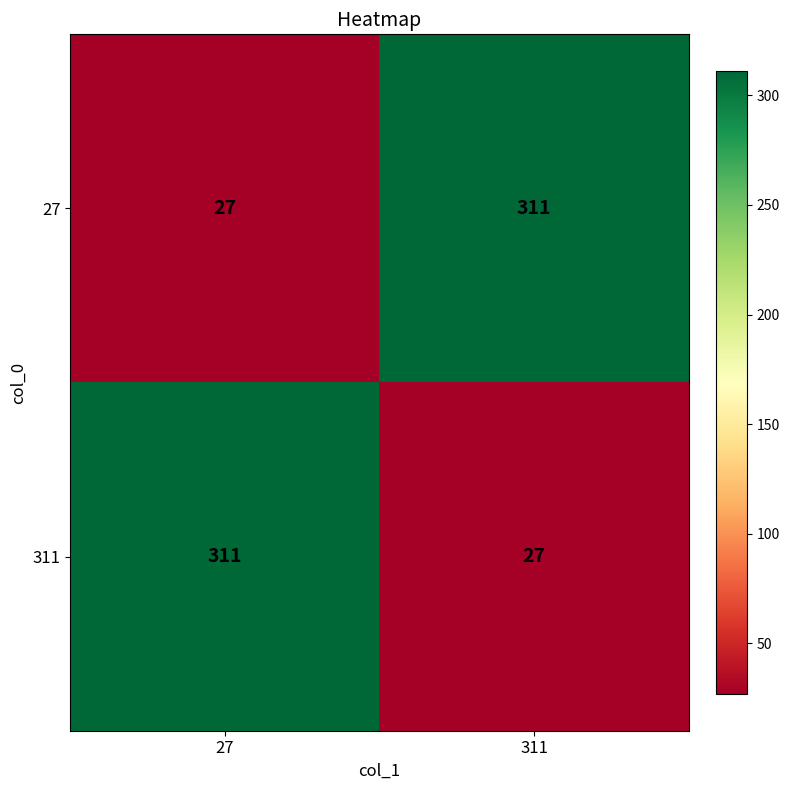

The value of 311 at 311 is 12. True or false?

False